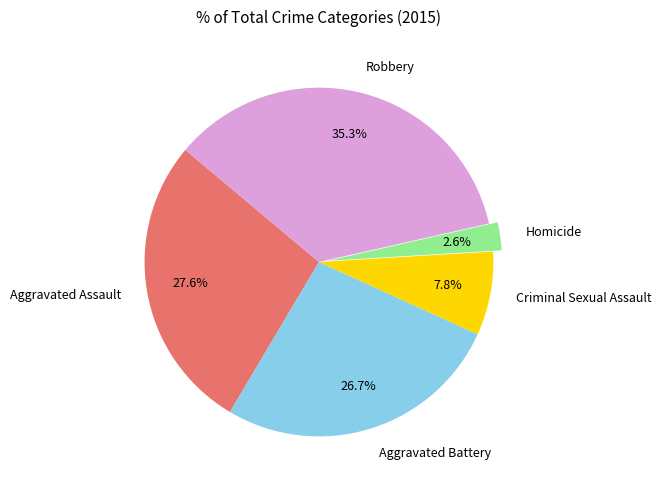

Do Criminal Sexual Assault and Homicide together represent more than half of the pie?

No